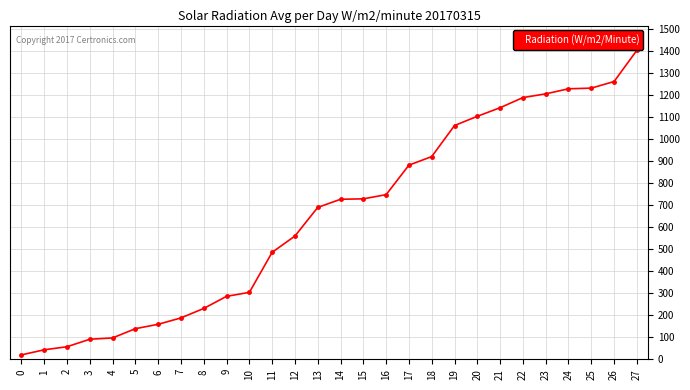

Is it true that the value at 7 is 188?

True